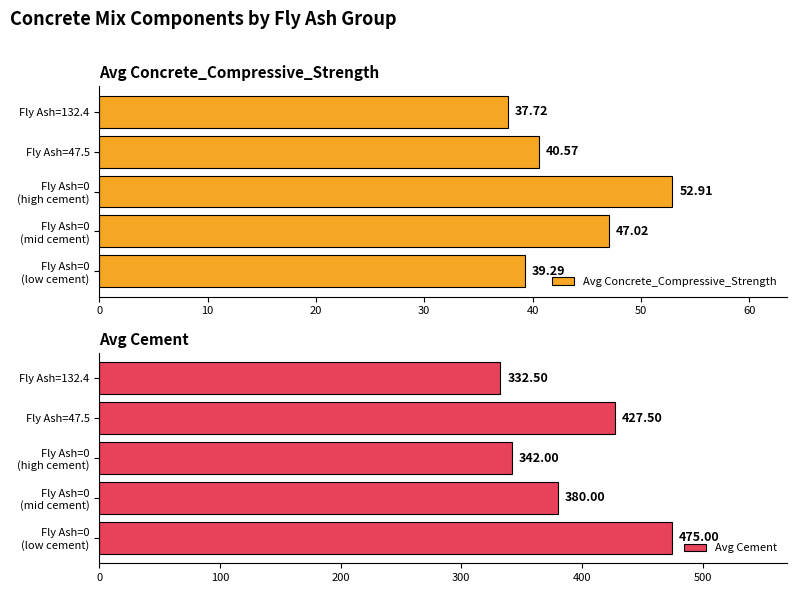

The Avg Concrete_Compressive_Strength series shows 23.4 at Fly Ash=132.4. True or false?

False